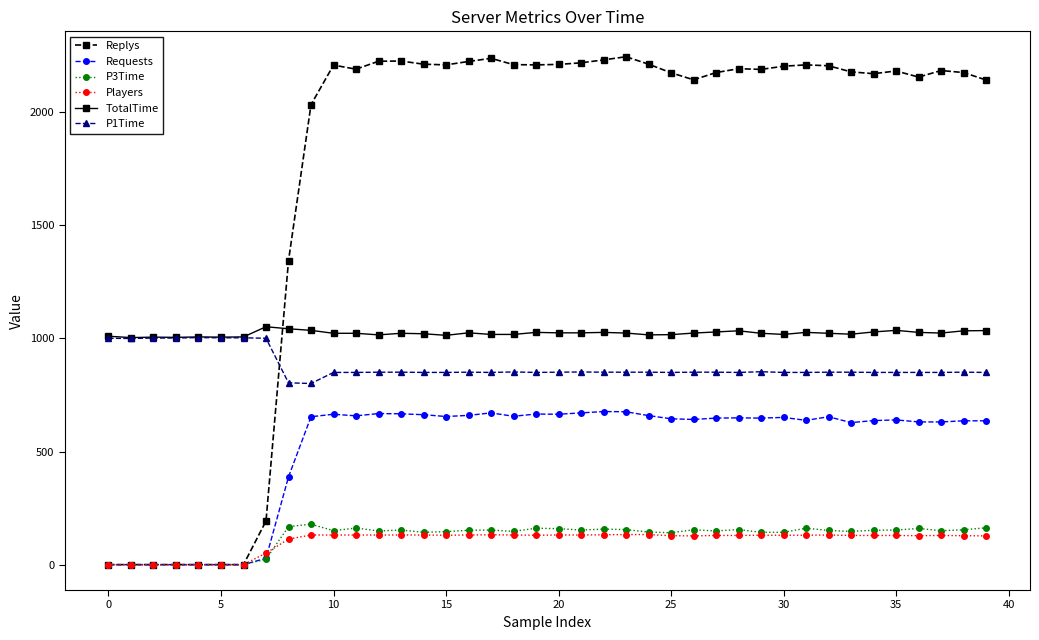

What is the difference between the second highest and minimum values in the P1Time series?

202